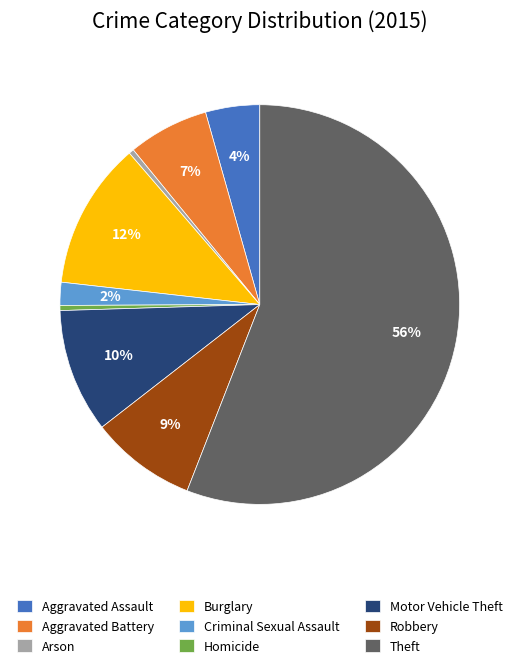

To the nearest percent, what percentage of the pie is Motor Vehicle Theft?

10%